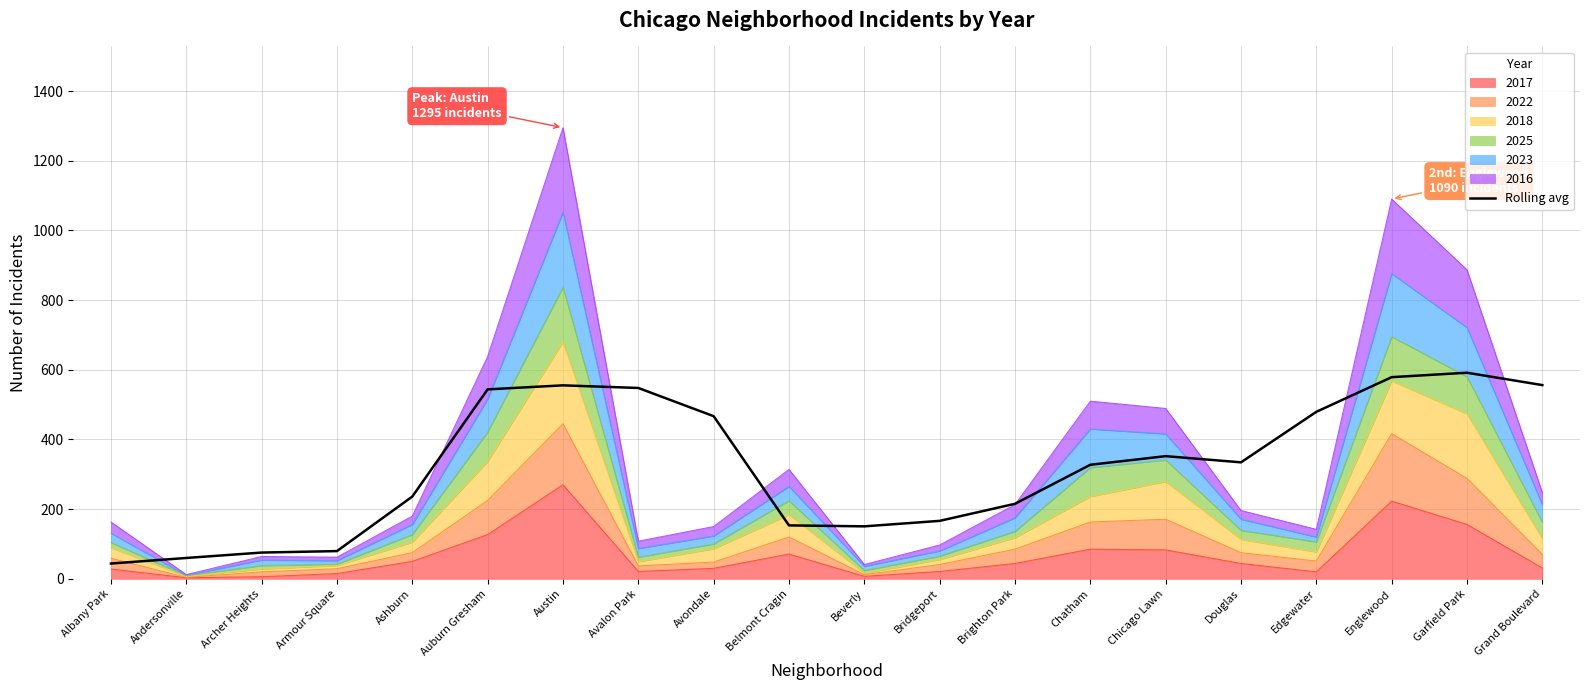

List the labels in order of value, smallest first.

Albany Park, Andersonville, Archer Heights, Armour Square, Beverly, Belmont Cragin, Bridgeport, Brighton Park, Ashburn, Chatham, Douglas, Chicago Lawn, Avondale, Edgewater, Auburn Gresham, Avalon Park, Austin, Grand Boulevard, Englewood, Garfield Park